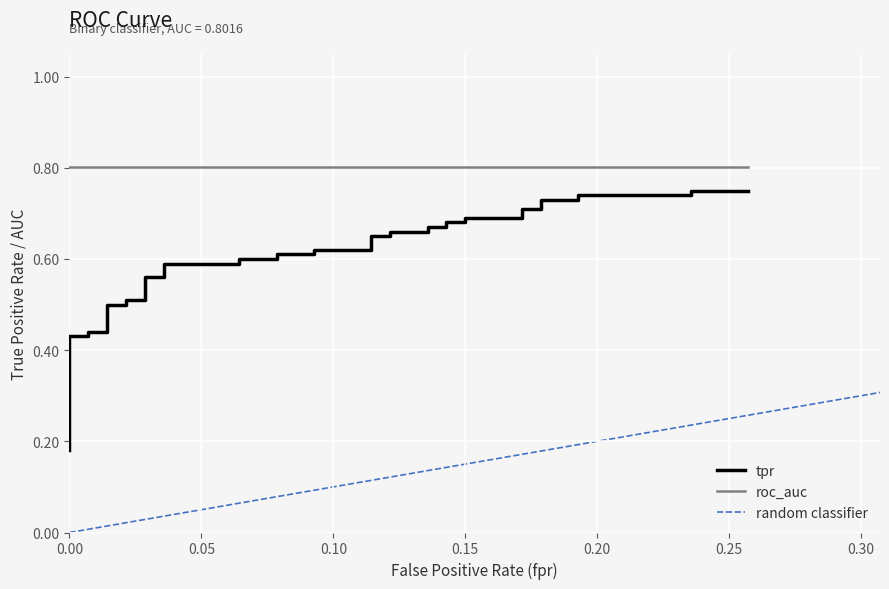

True or false: the data has more than 2 interior local peaks.

False